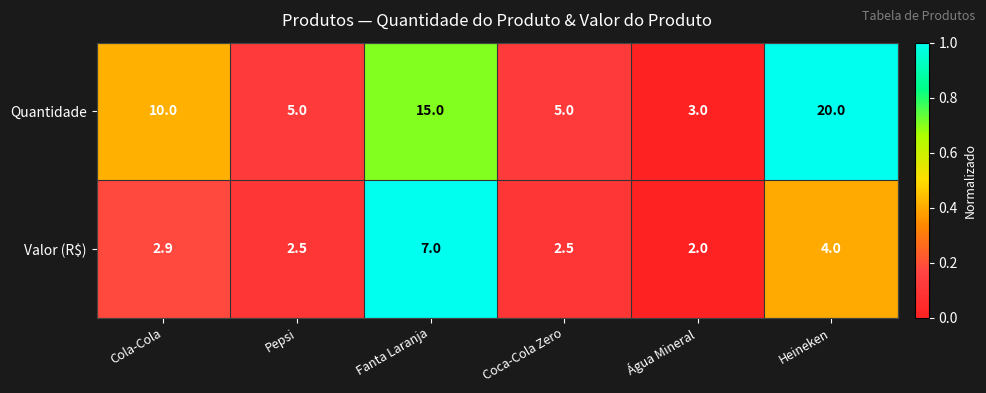

At which label is Quantidade closest to 11?

Cola-Cola